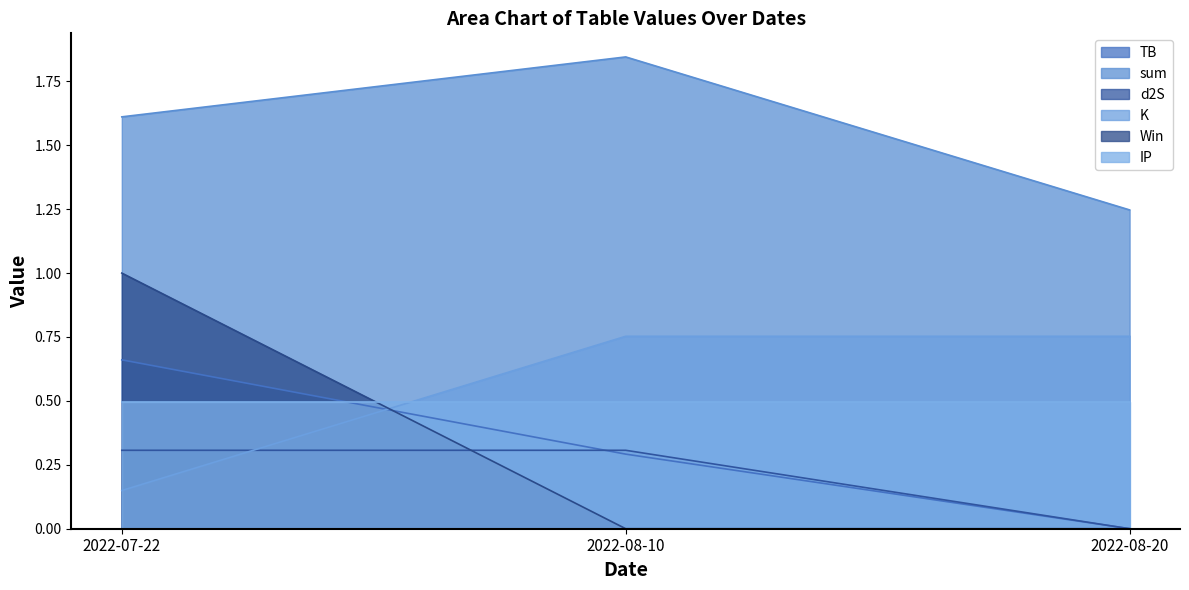

Between 2022-07-22 and 2022-08-10, which series saw the biggest shift?

Win